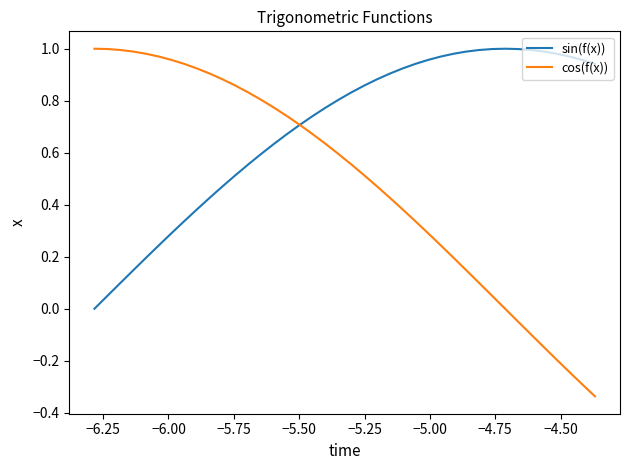

Which series has the largest range (max minus min)?

cos(f(x))